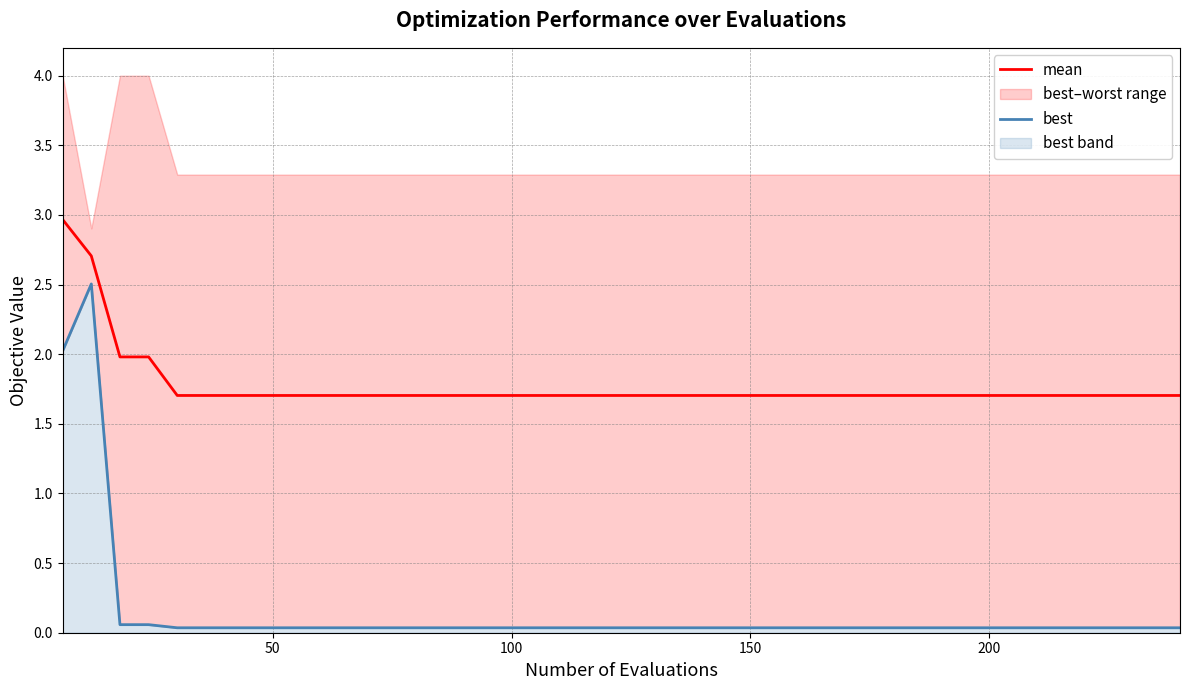

Rank the series by their average value, from highest to lowest.

mean, best